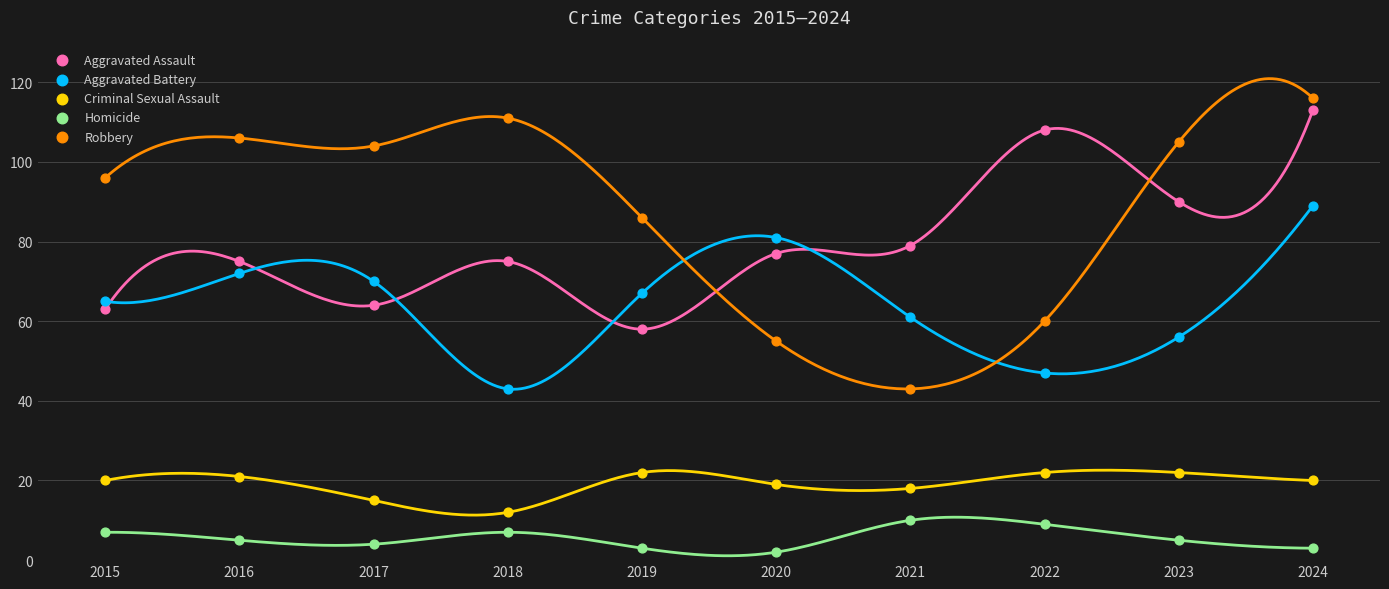

Which series reaches the minimum Y coordinate?

Homicide